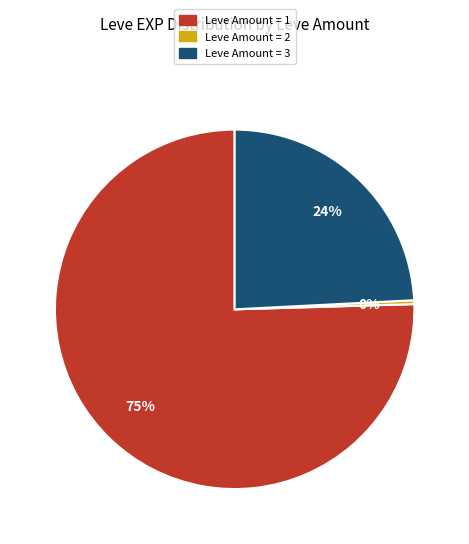

To the nearest percent, what is the average slice percentage?

33%